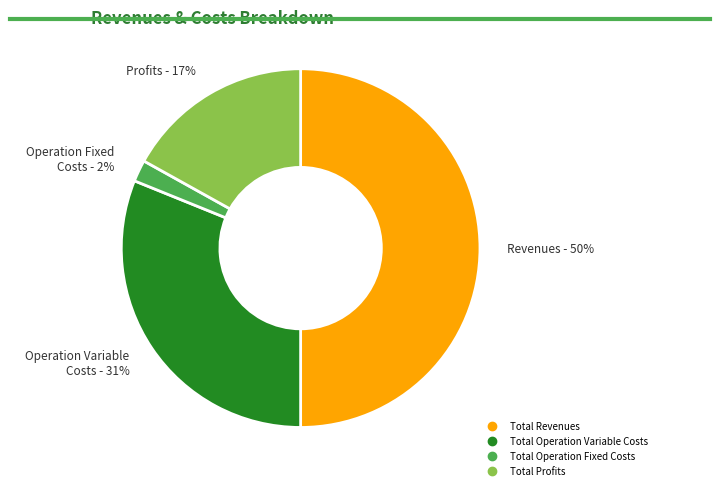

To the nearest percent, what is the difference between the largest and smallest slice percentages?

48%